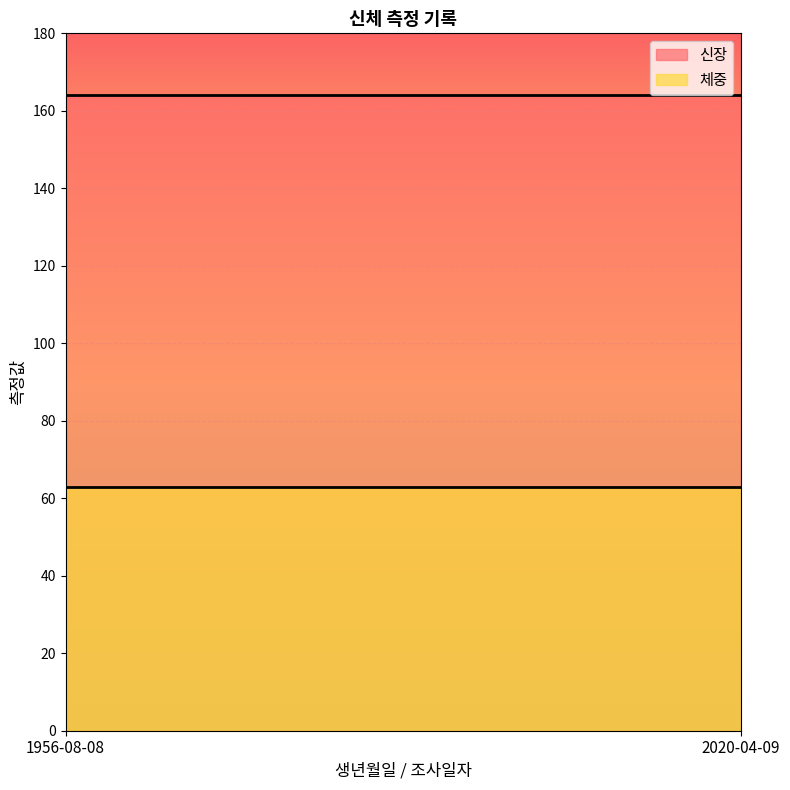

Rank the categories by 체중 value from highest to lowest.

1956-08-08, 2020-04-09